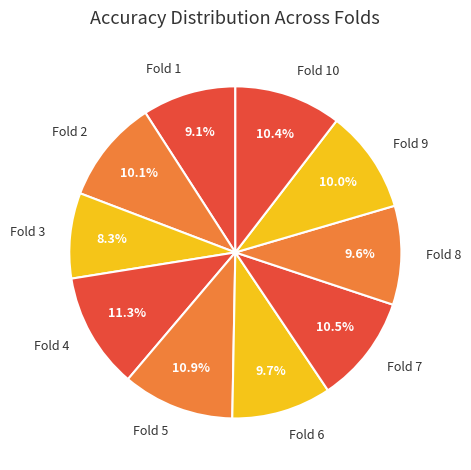

To the nearest percent, what percentage of the pie is Fold 9?

10%